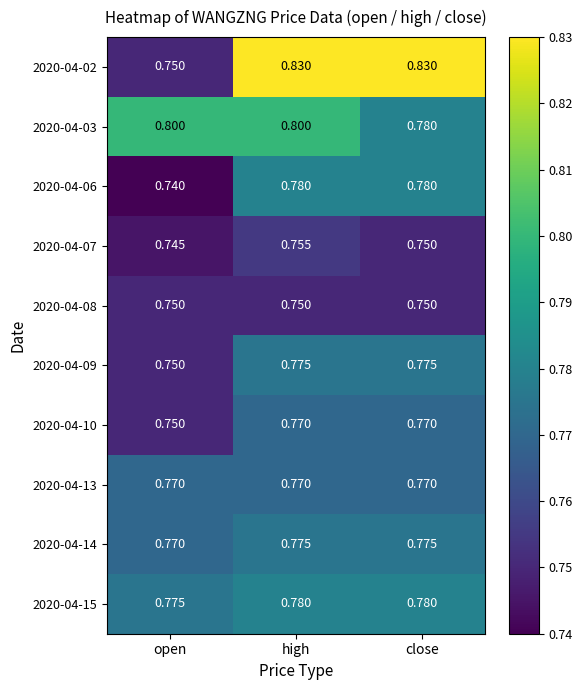

At which label does 2020-04-06 reach its minimum?

open